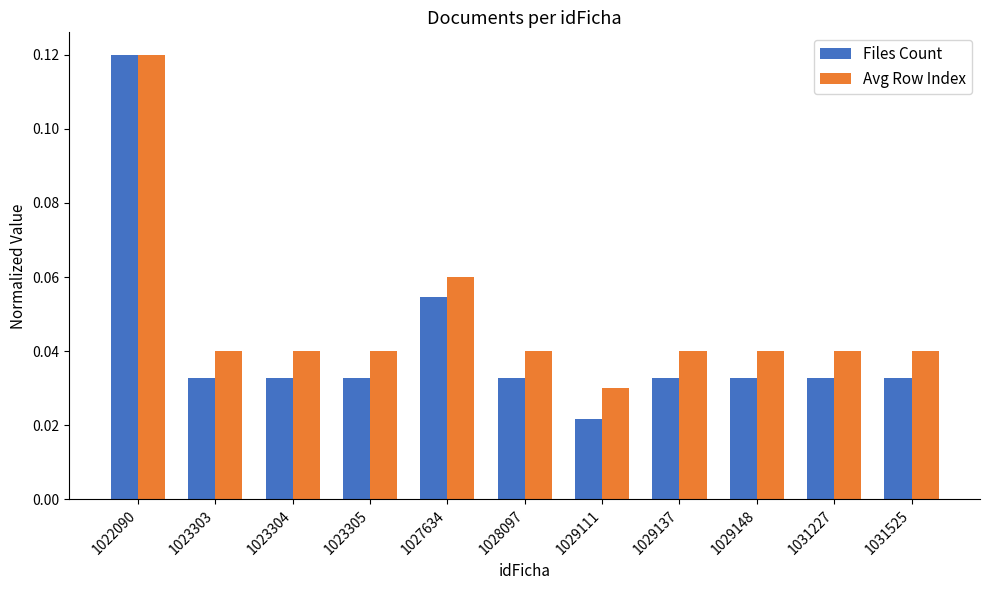

The value of Files Count at 1023303 is 0.1. True or false?

False